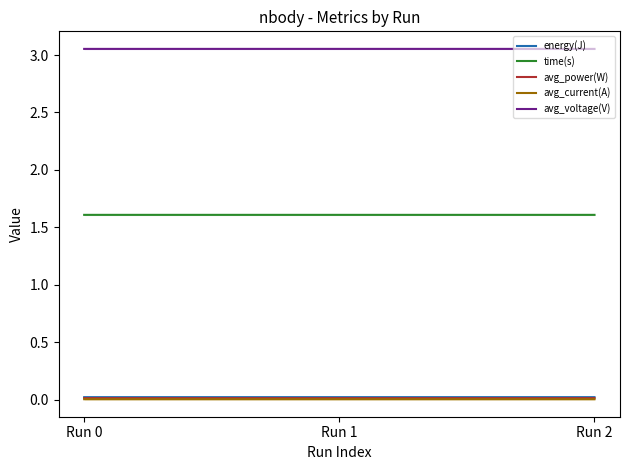

Which label corresponds to the largest value in the chart?

Run 1